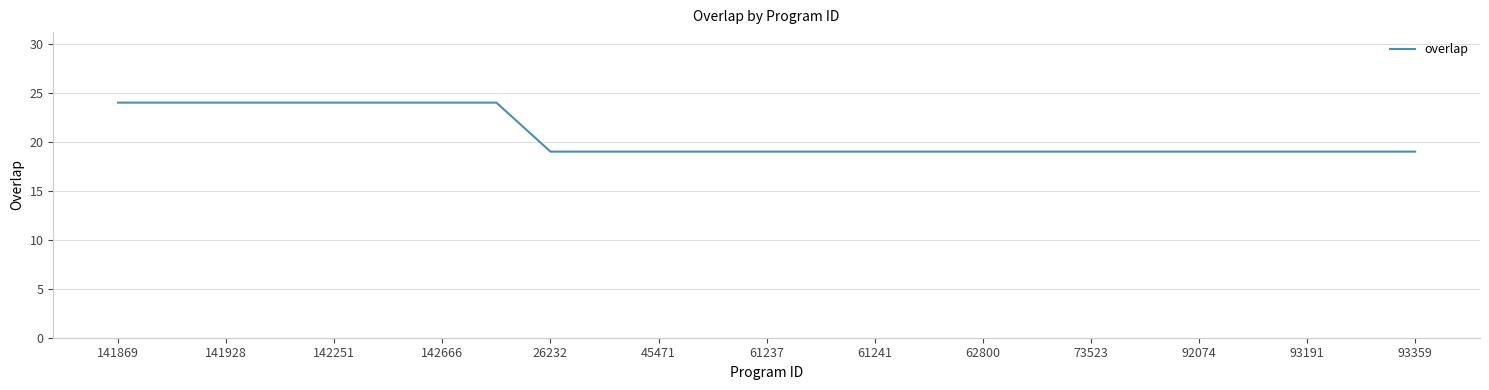

What is the greatest value displayed?

24